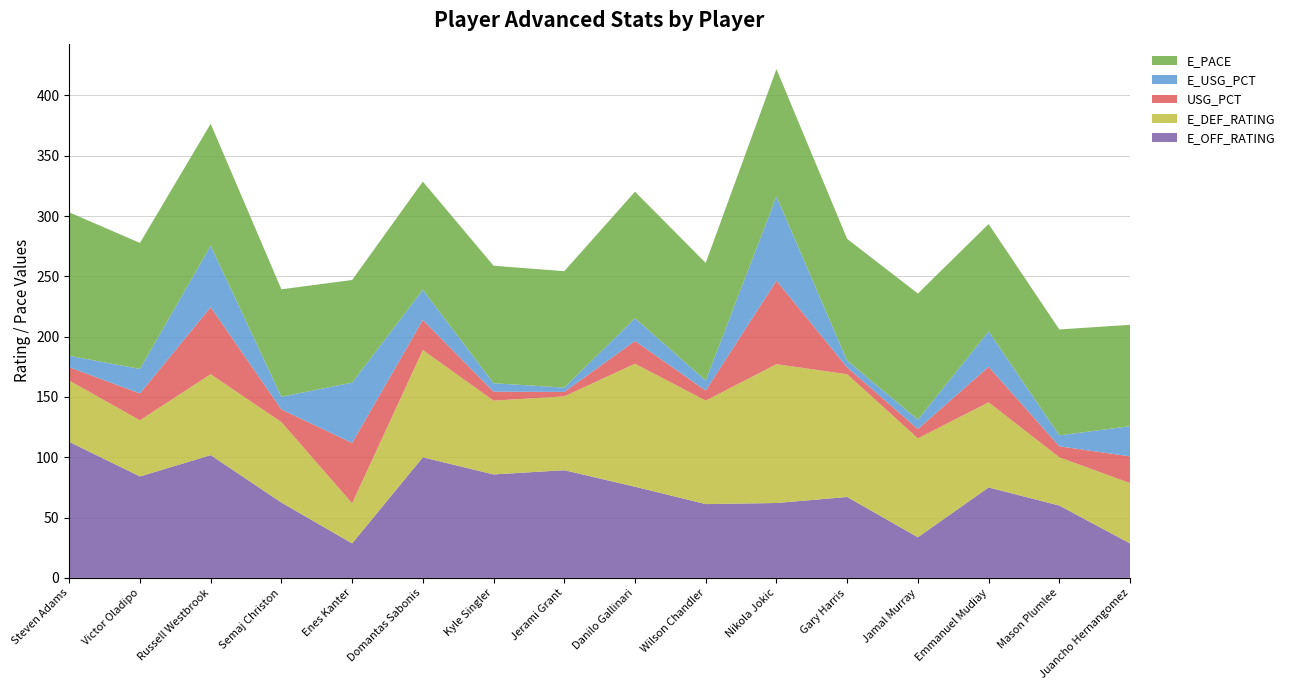

Reading left to right, extract all data points from this chart.

E_OFF_RATING: Steven Adams=112.8	Victor Oladipo=84.1	Russell Westbrook=101.8	Semaj Christon=62.5	Enes Kanter=28.6	Domantas Sabonis=100.0	Kyle Singler=85.8	Jerami Grant=89.3	Danilo Gallinari=75.6	Wilson Chandler=61.2	Nikola Jokic=62.1	Gary Harris=67.1	Jamal Murray=33.7	Emmanuel Mudiay=75.0	Mason Plumlee=60.0	Juancho Hernangomez=28.6
E_DEF_RATING: Steven Adams=50.8	Victor Oladipo=46.6	Russell Westbrook=67.1	Semaj Christon=66.7	Enes Kanter=33.3	Domantas Sabonis=88.9	Kyle Singler=61.2	Jerami Grant=61.2	Danilo Gallinari=102.0	Wilson Chandler=85.8	Nikola Jokic=115.1	Gary Harris=101.8	Jamal Murray=82.0	Emmanuel Mudiay=70.6	Mason Plumlee=40.0	Juancho Hernangomez=50.0
USG_PCT: Steven Adams=0.1	Victor Oladipo=0.2	Russell Westbrook=0.6	Semaj Christon=0.1	Enes Kanter=0.5	Domantas Sabonis=0.2	Kyle Singler=0.1	Jerami Grant=0.0	Danilo Gallinari=0.2	Wilson Chandler=0.1	Nikola Jokic=0.7	Gary Harris=0.1	Jamal Murray=0.1	Emmanuel Mudiay=0.3	Mason Plumlee=0.1	Juancho Hernangomez=0.2
E_USG_PCT: Steven Adams=0.1	Victor Oladipo=0.2	Russell Westbrook=0.5	Semaj Christon=0.1	Enes Kanter=0.5	Domantas Sabonis=0.2	Kyle Singler=0.1	Jerami Grant=0.0	Danilo Gallinari=0.2	Wilson Chandler=0.1	Nikola Jokic=0.7	Gary Harris=0.1	Jamal Murray=0.1	Emmanuel Mudiay=0.3	Mason Plumlee=0.1	Juancho Hernangomez=0.2
E_PACE: Steven Adams=119.0	Victor Oladipo=104.4	Russell Westbrook=101.2	Semaj Christon=89.1	Enes Kanter=85.1	Domantas Sabonis=89.7	Kyle Singler=97.4	Jerami Grant=96.5	Danilo Gallinari=104.9	Wilson Chandler=97.4	Nikola Jokic=105.5	Gary Harris=101.0	Jamal Murray=104.6	Emmanuel Mudiay=89.0	Mason Plumlee=87.8	Juancho Hernangomez=84.0